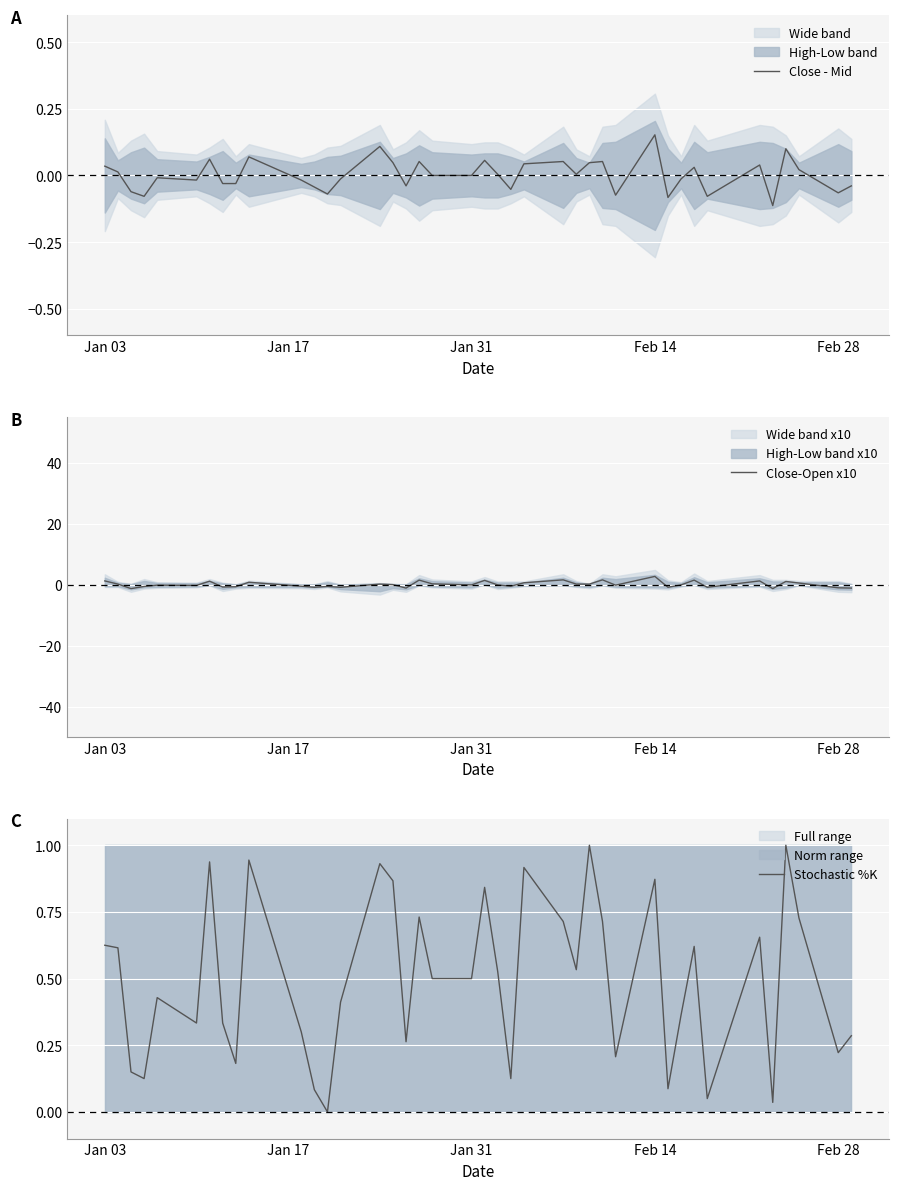

How many times do Close-Open x10 and Stochastic %K cross each other?

19